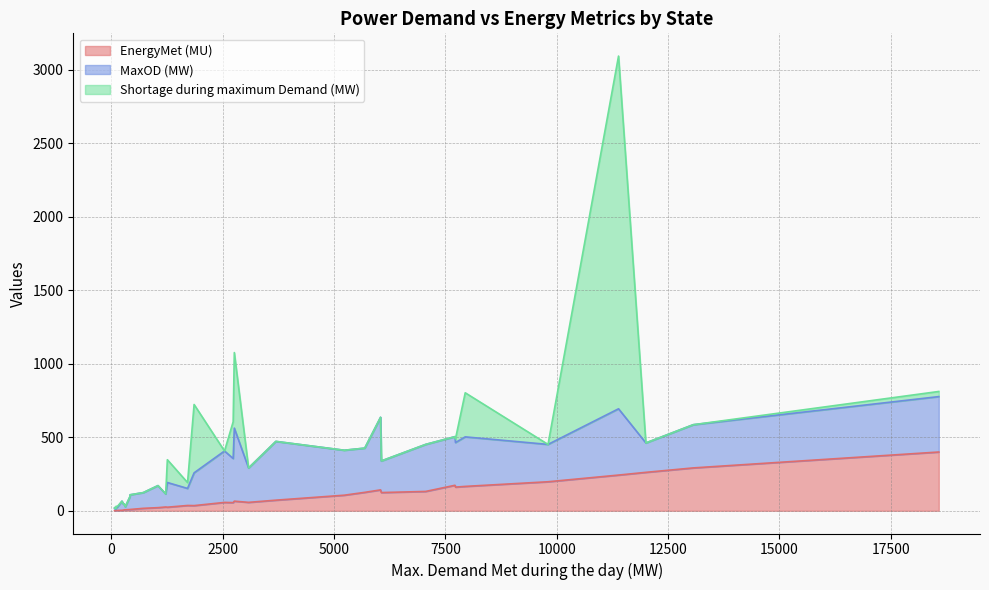

Reading left to right, transcribe all the data shown in this chart.

EnergyMet (MU): 197.4	161.0	173.4	105.9	242.9	36.0	25.7	35.1	6.1	65.4	261.5	123.9	399.8	8.8	6.5	16.5	8.2	142.1	125.3	165.8	57.2	291.6	6.7	55.5	56.8	21.2	72.1	131.5	1.1	1.2	24.3	2.3	4.6	1.1	2.2	3.3
MaxOD (MW): 254.0	303.0	331.0	306.0	451.0	116.0	89.0	223.0	41.0	497.0	200.0	215.0	377.0	100.0	35.0	107.0	86.0	494.0	301.0	337.0	234.0	294.0	21.0	300.0	350.0	150.0	400.0	320.0	21.0	8.0	168.0	20.0	41.0	15.0	24.0	62.0
Shortage during maximum Demand (MW): 0.0	25.0	0.0	0.0	2400.0	40.0	0.0	465.0	0.0	514.0	0.0	0.0	35.0	0.0	0.0	0.0	0.0	0.0	0.0	300.0	0.0	0.0	0.0	250.0	0.0	0.0	0.0	0.0	0.0	5.0	155.0	6.0	0.0	4.0	5.0	0.0